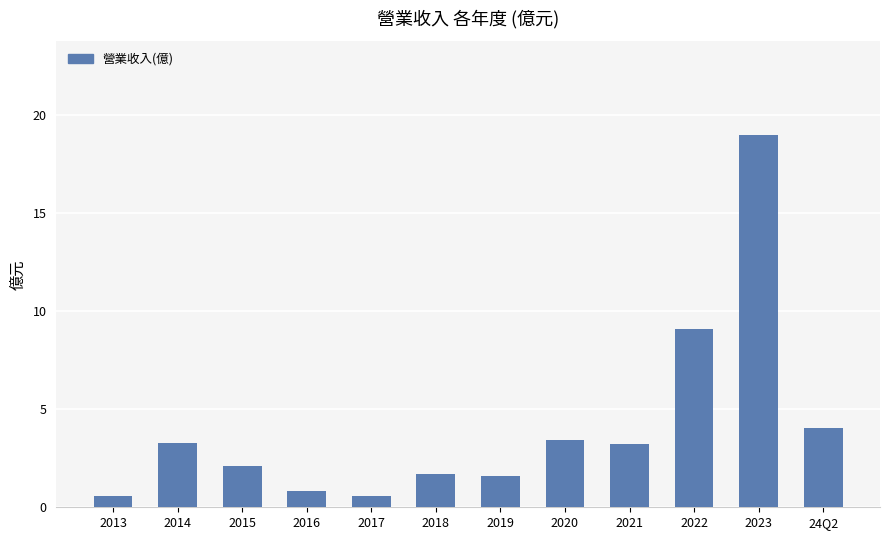

What is the average value?

4.1